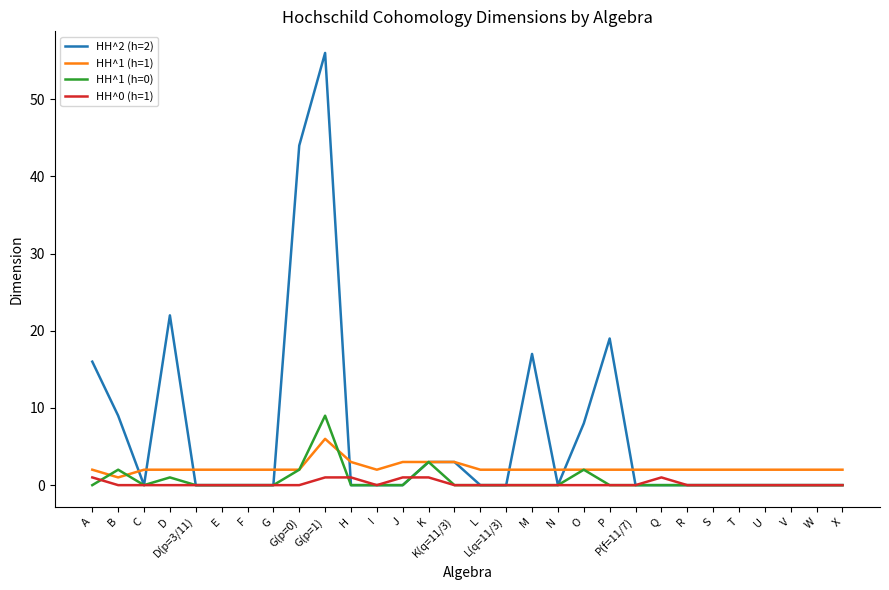

Which category has the highest value in the HH^1 (h=0) series?

G(p=1)